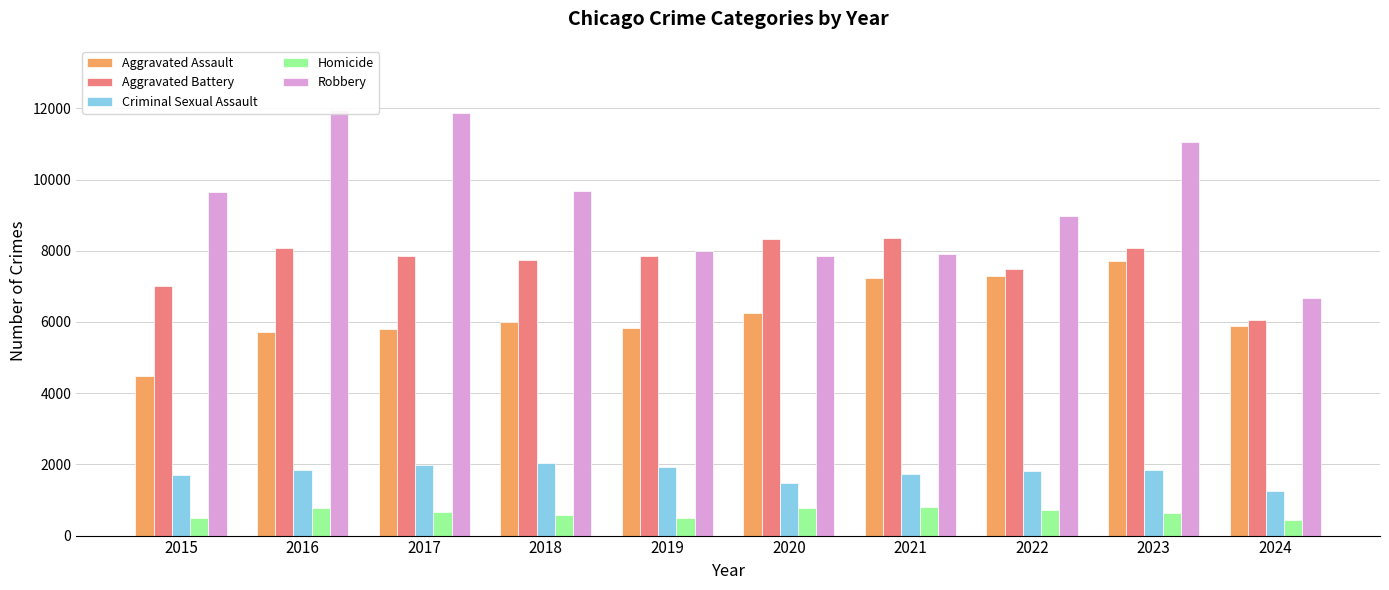

Reading left to right, transcribe all the data shown in this chart.

Aggravated Assault: 2015=4480	2016=5713	2017=5793	2018=6002	2019=5841	2020=6265	2021=7242	2022=7280	2023=7710	2024=5882
Aggravated Battery: 2015=7019	2016=8086	2017=7845	2018=7735	2019=7858	2020=8321	2021=8347	2022=7491	2023=8078	2024=6057
Criminal Sexual Assault: 2015=1703	2016=1850	2017=1977	2018=2033	2019=1914	2020=1489	2021=1740	2022=1801	2023=1833	2024=1260
Homicide: 2015=496	2016=786	2017=672	2018=588	2019=499	2020=787	2021=804	2022=724	2023=626	2024=431
Robbery: 2015=9638	2016=11960	2017=11880	2018=9681	2019=7995	2020=7855	2021=7920	2022=8963	2023=11053	2024=6663